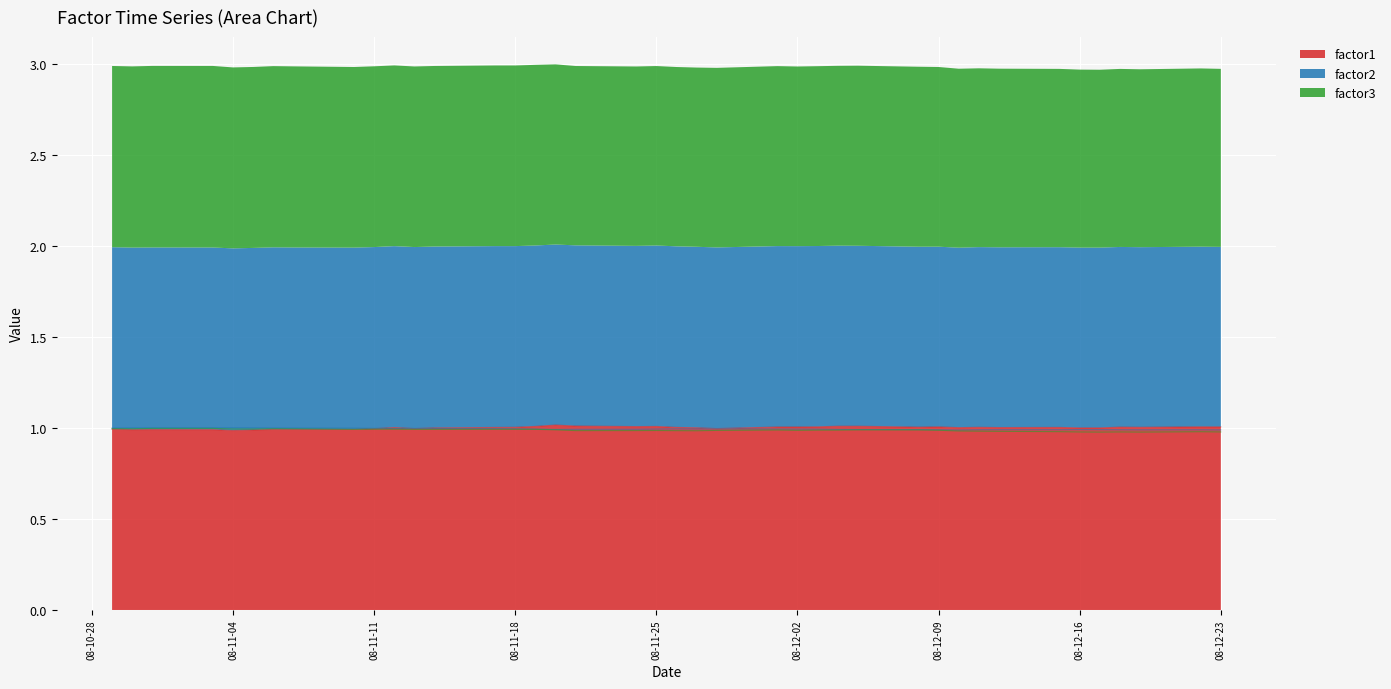

List the series in order of their peak value, highest first.

factor1, factor2, factor3